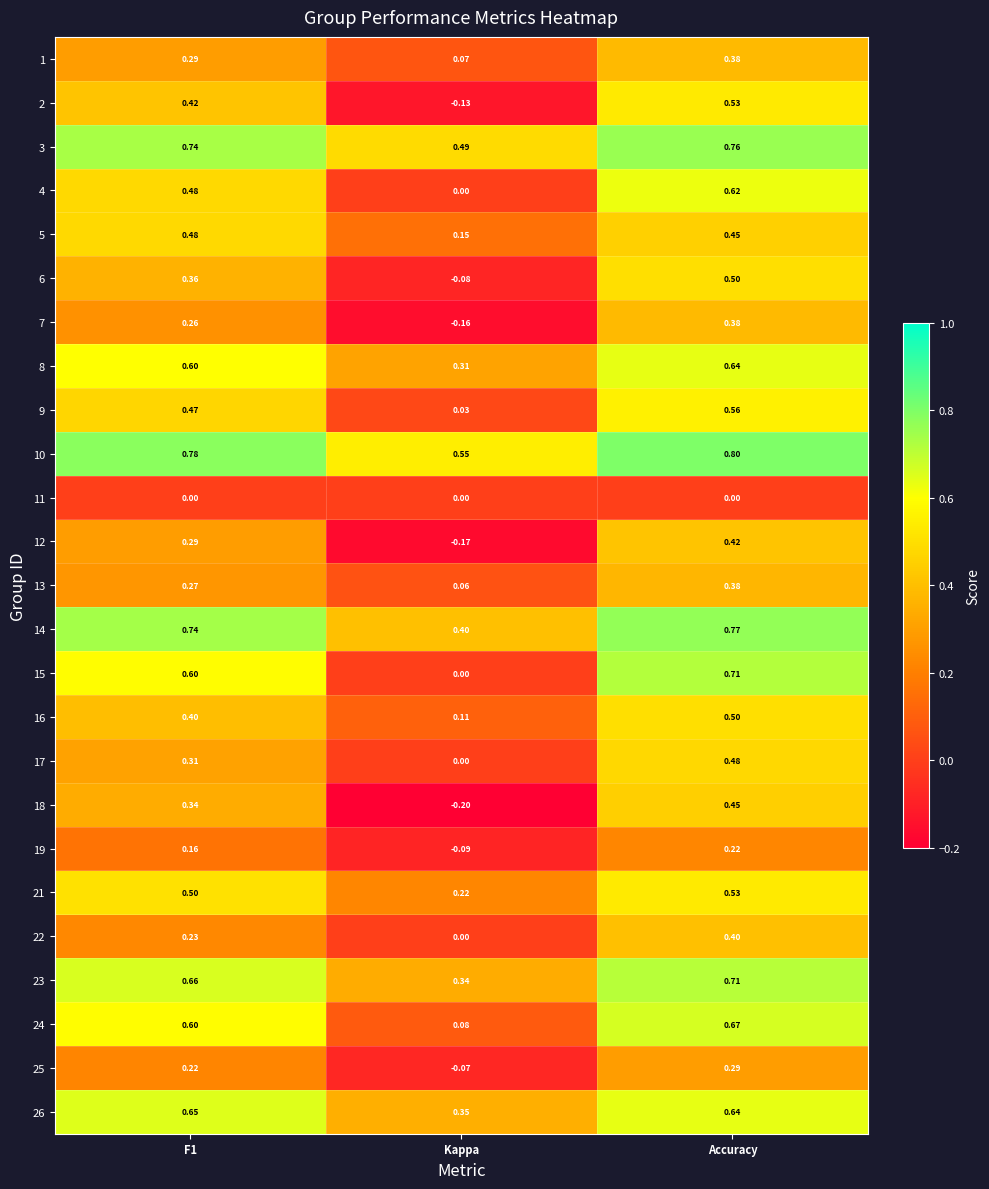

Is the value of 1 at Accuracy greater than the value of 14 at Accuracy?

No